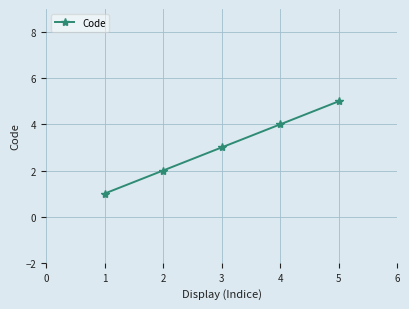

What is the change in value from 2 to 5?

+3